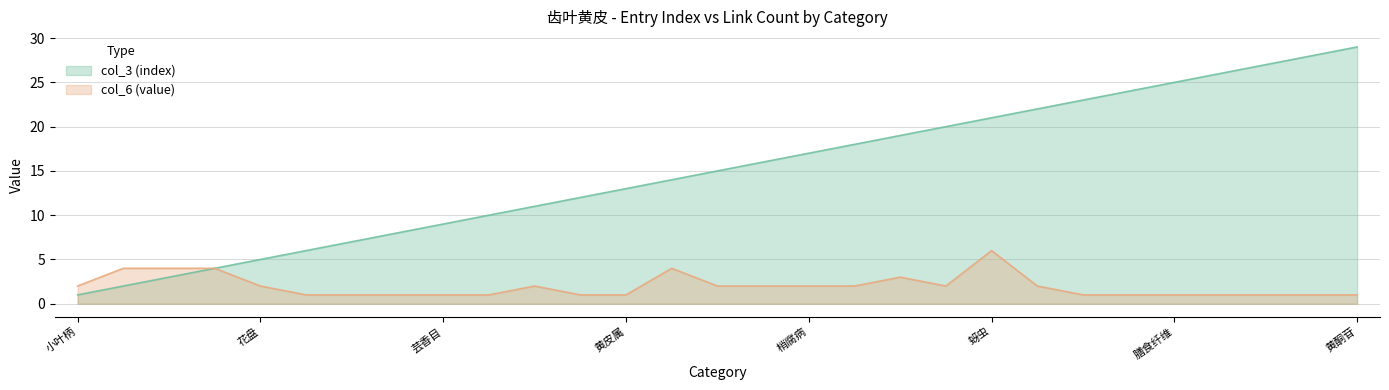

True or false: col_3 (index) has more than 1 points higher than both neighbors.

False